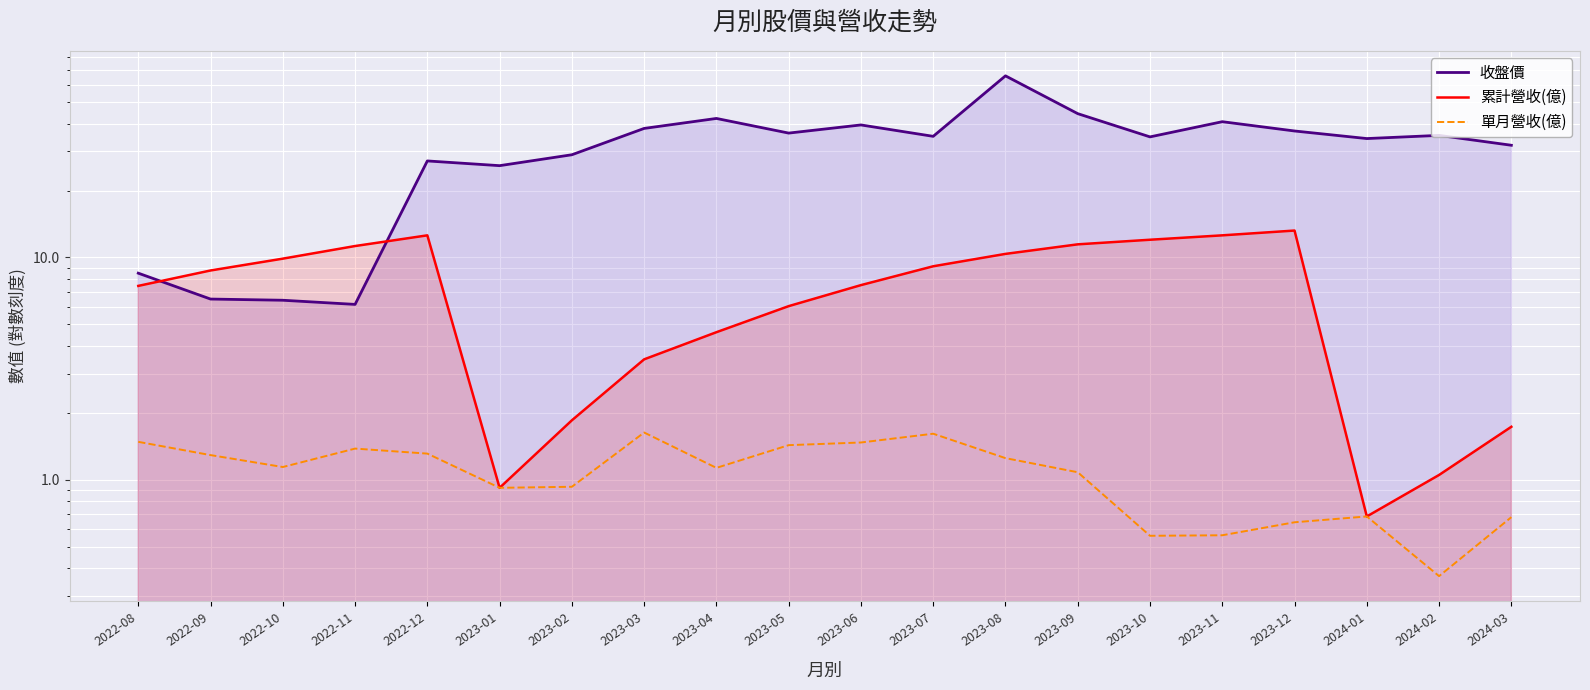

Is it true that 單月營收(億) equals 1.1 at 2024-03?

False